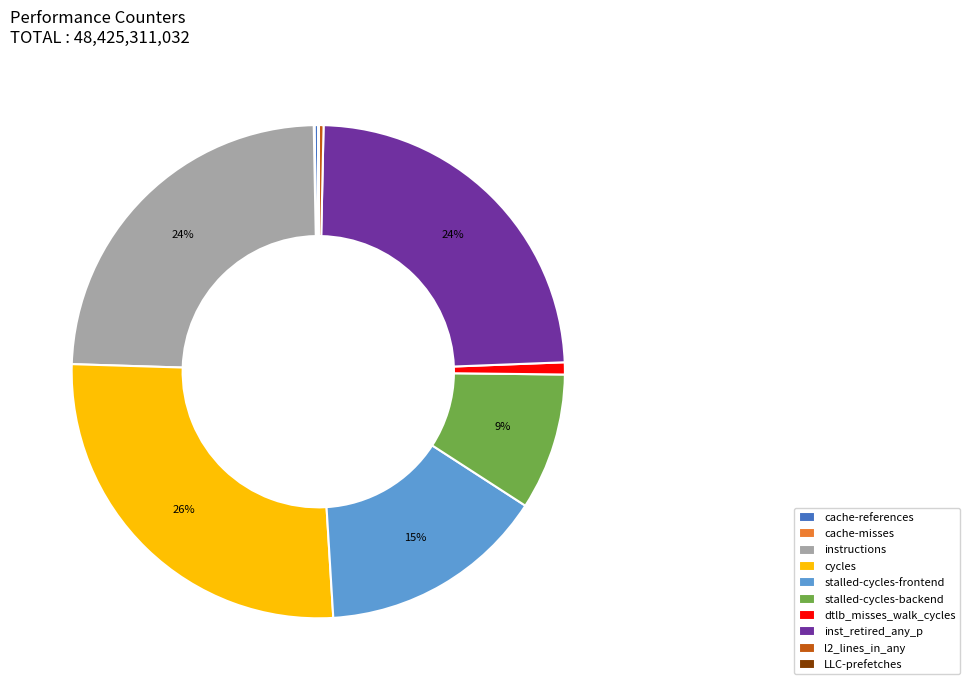

Which category has the biggest portion of the pie?

cycles